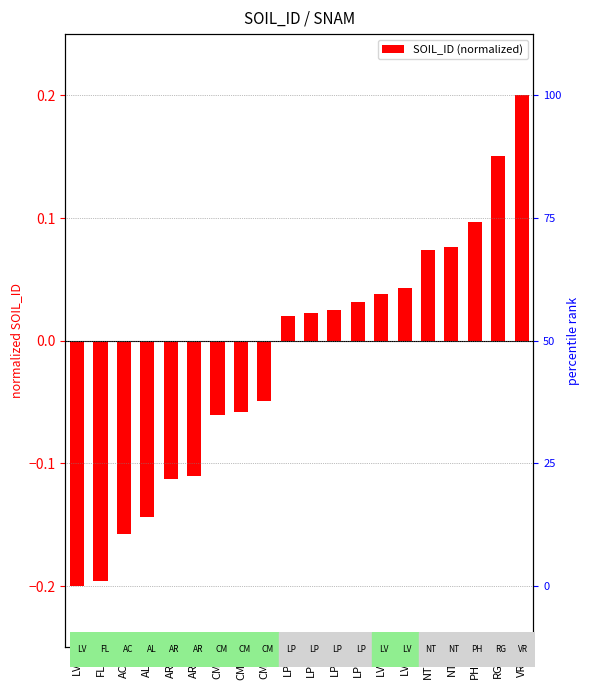

Rank the categories by value from highest to lowest.

VRe, RGe, PHh, NTr, NTh, LVx, LVh, LPq, LPk, LPd, LPe, CMv, CMd, CMe, ARb, ARh, ALh, ACh, FLe, LVx